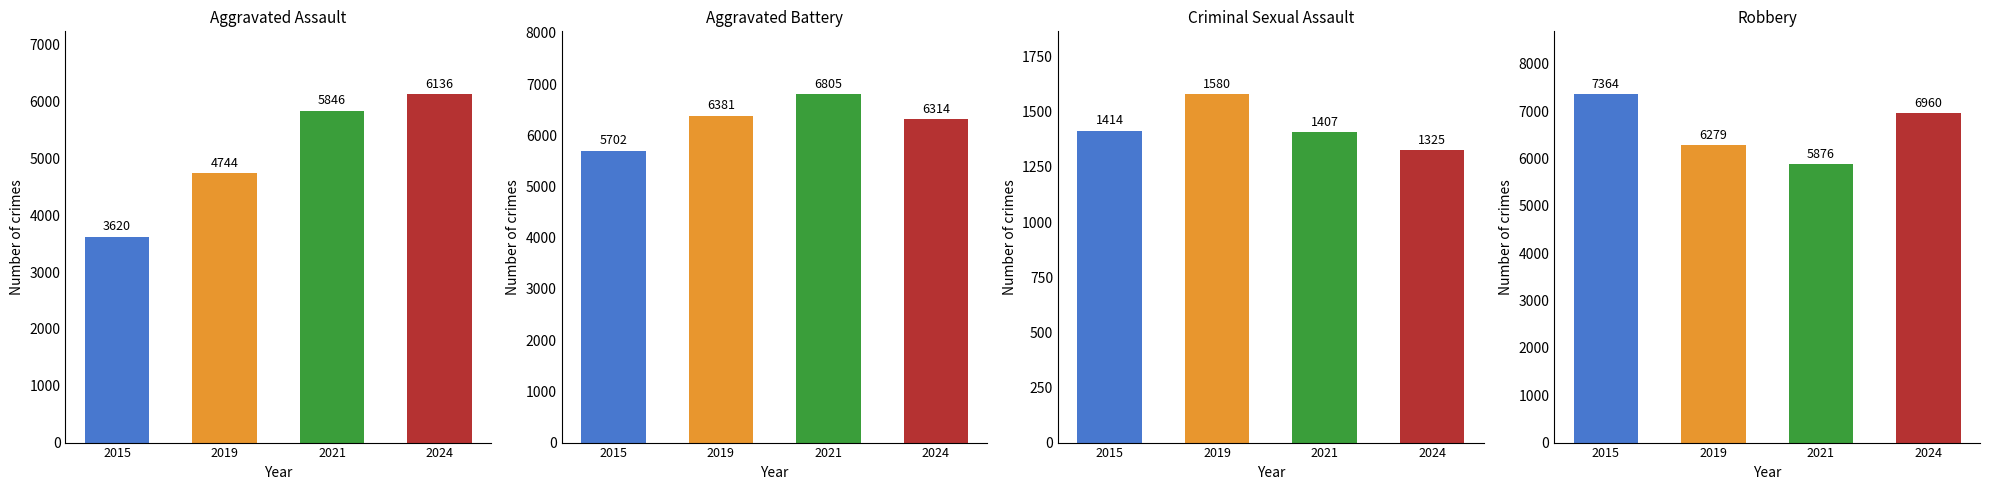

What is the minimum value shown in the chart?

1325